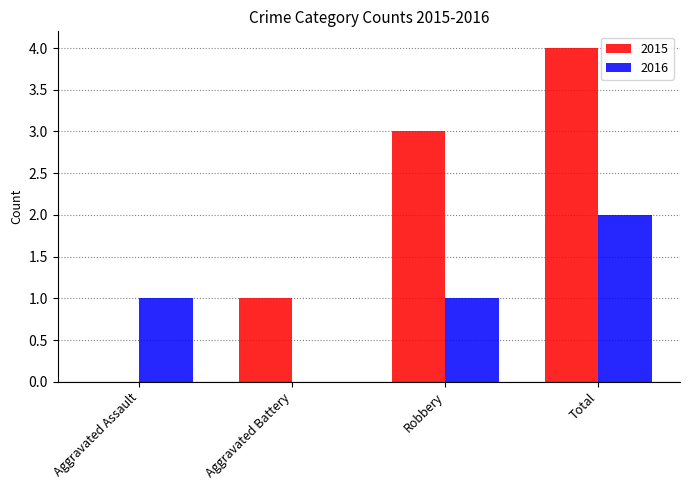

How many values in 2016 are above zero?

3